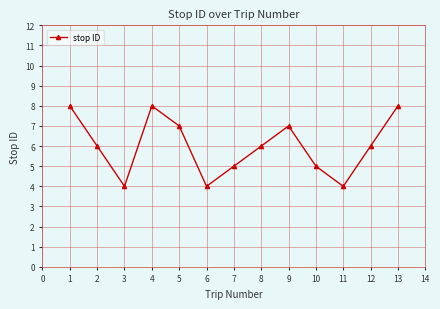

How many series are shown in this chart?

1